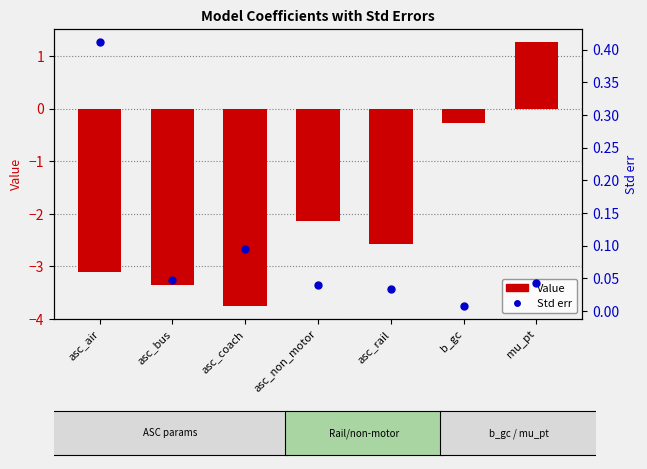

Which series has the largest Y range (max minus min)?

Value